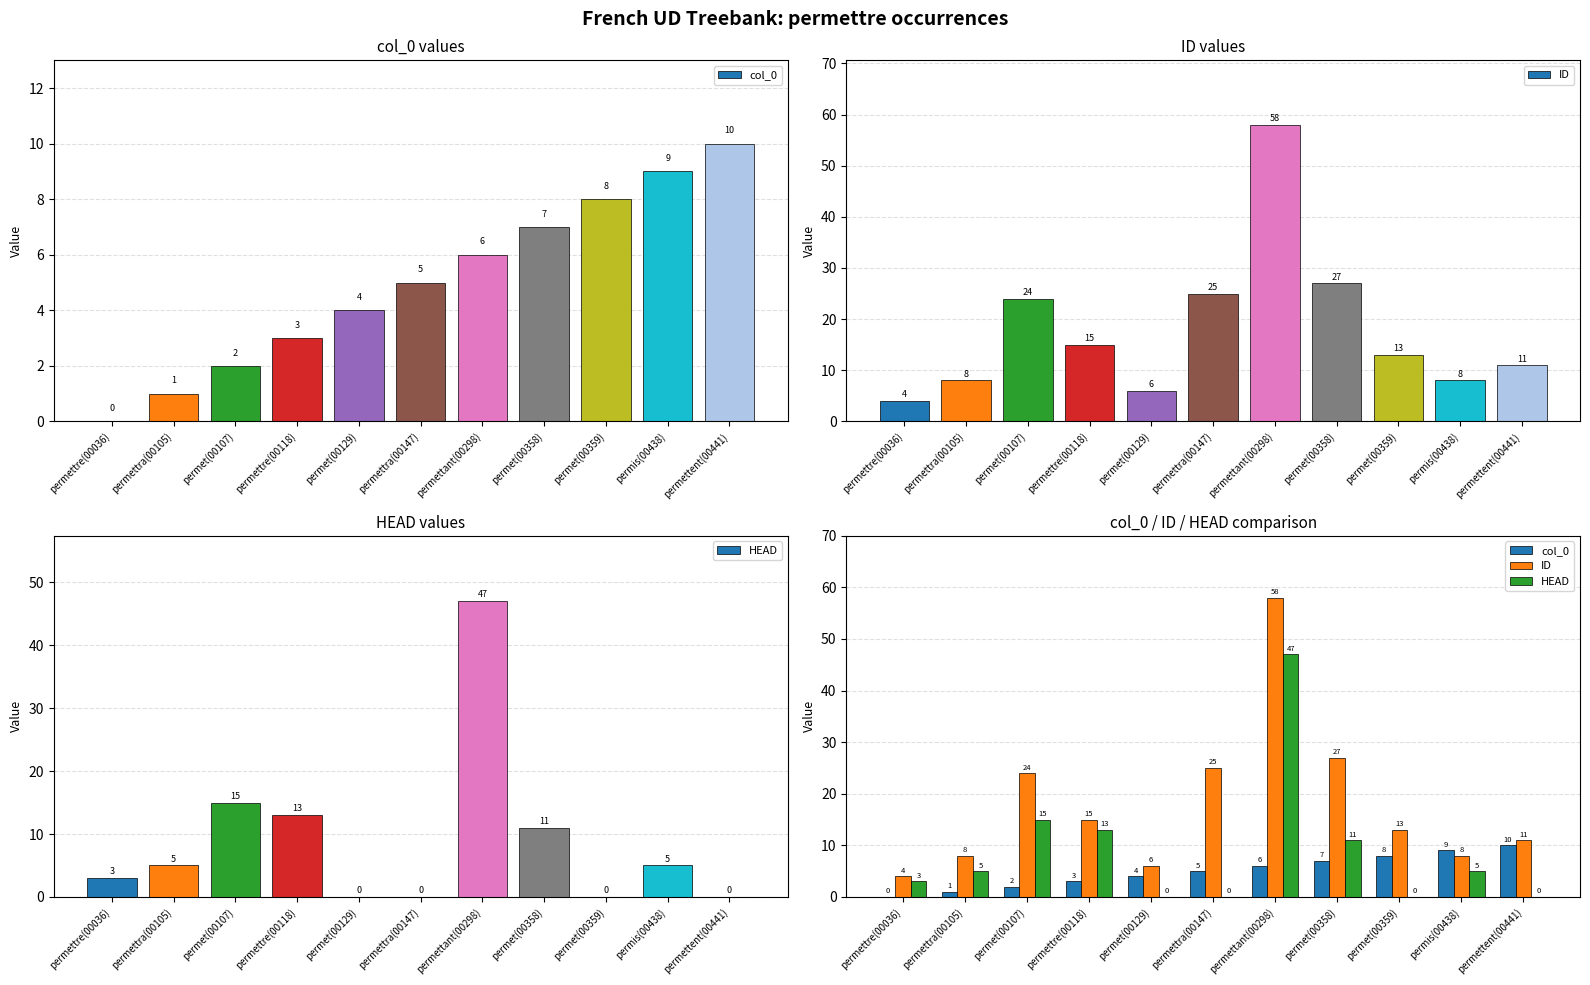

Rank the categories by col_0 value from highest to lowest.

permettent(00441), permis(00438), permet(00359), permet(00358), permettant(00298), permettra(00147), permet(00129), permettre(00118), permet(00107), permettra(00105), permettre(00036)